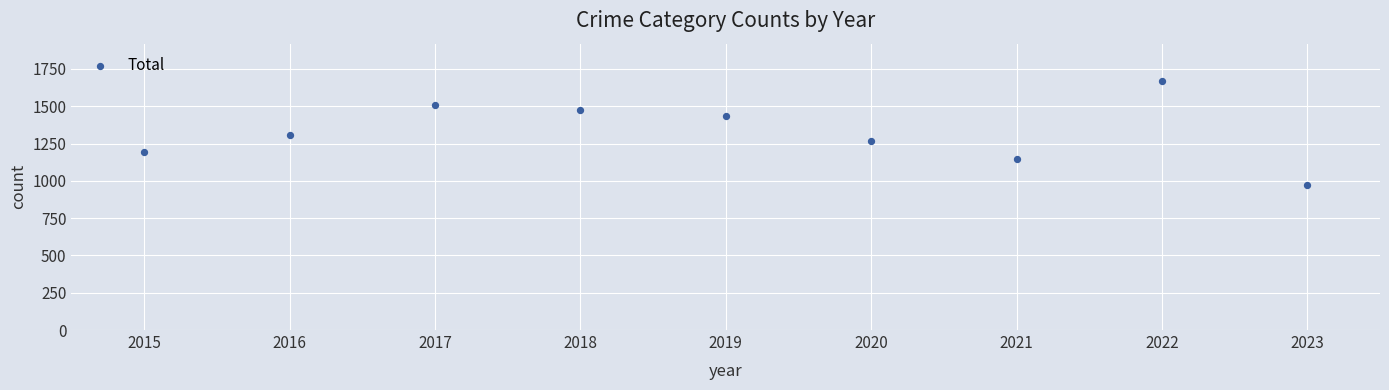

What is the range of Y values (max minus min)?

697